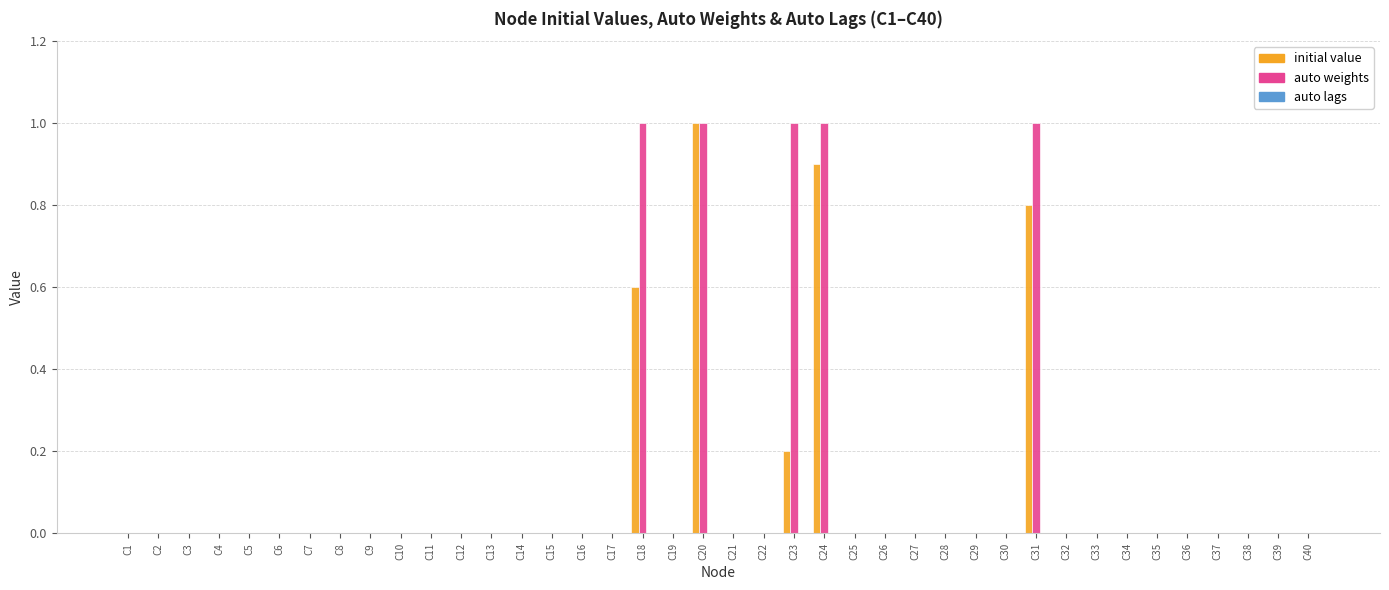

What is the greatest value displayed?

1.0